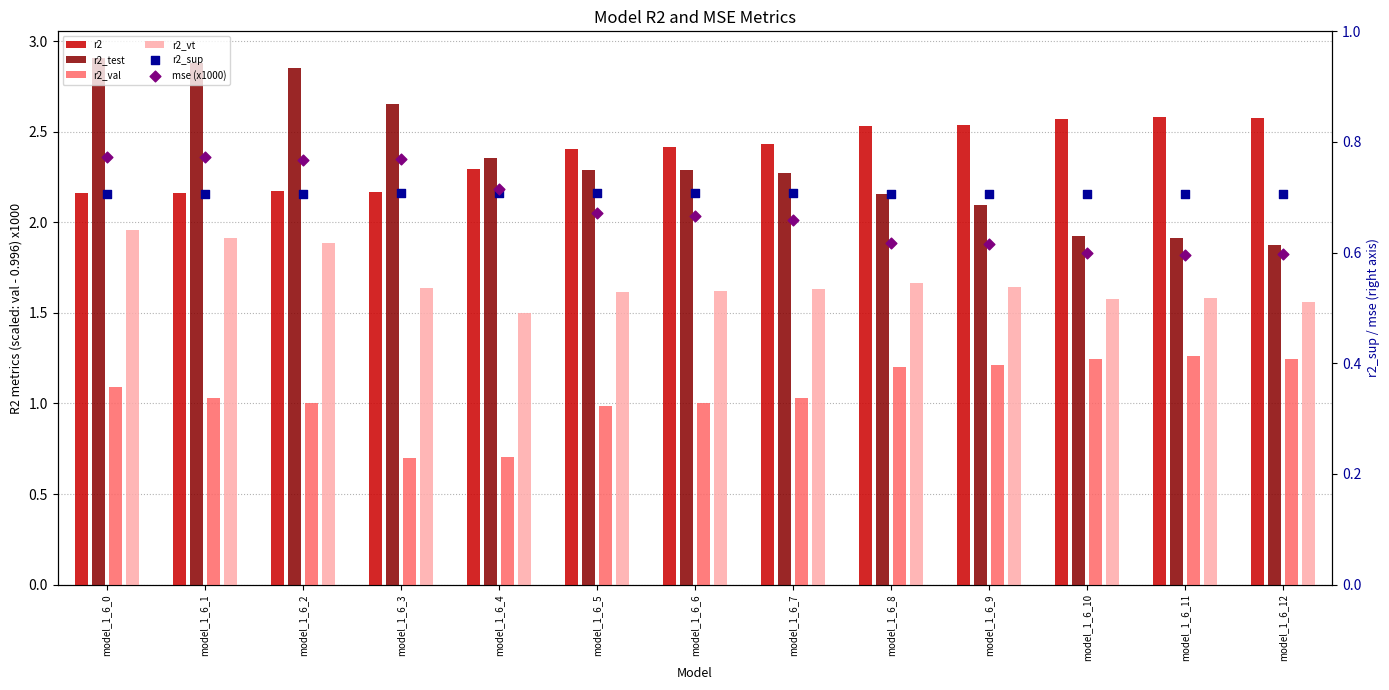

Is the value of r2 at model_1_6_7 greater than the value of r2_vt at model_1_6_1?

Yes